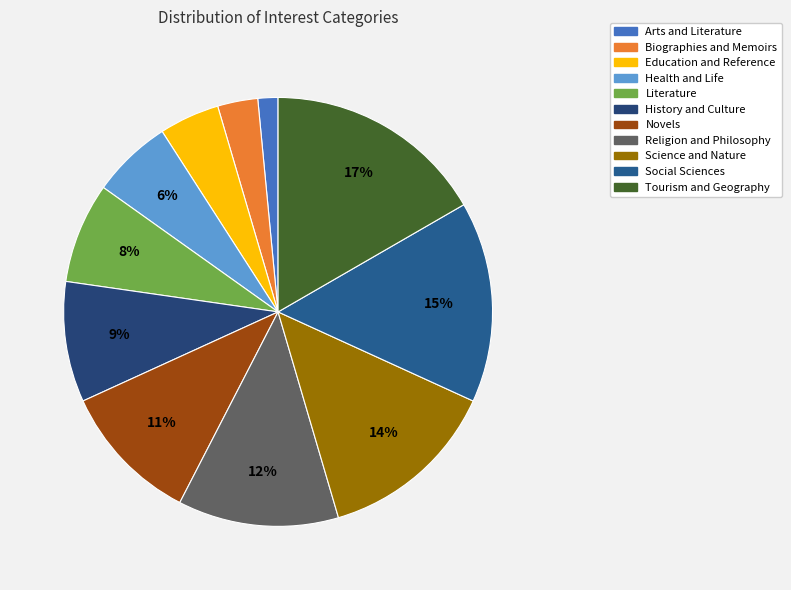

Which has a higher value, History and Culture or Education and Reference?

History and Culture